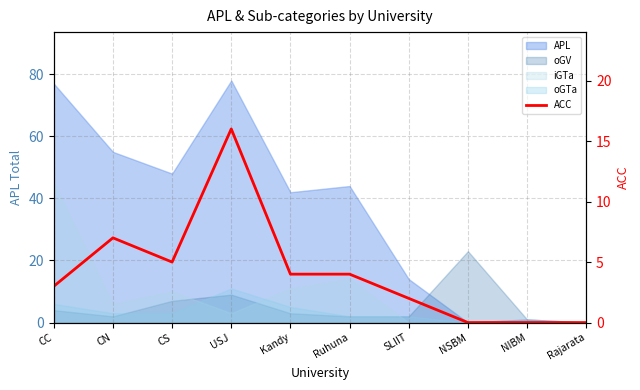

Count the number of categories in the chart.

10